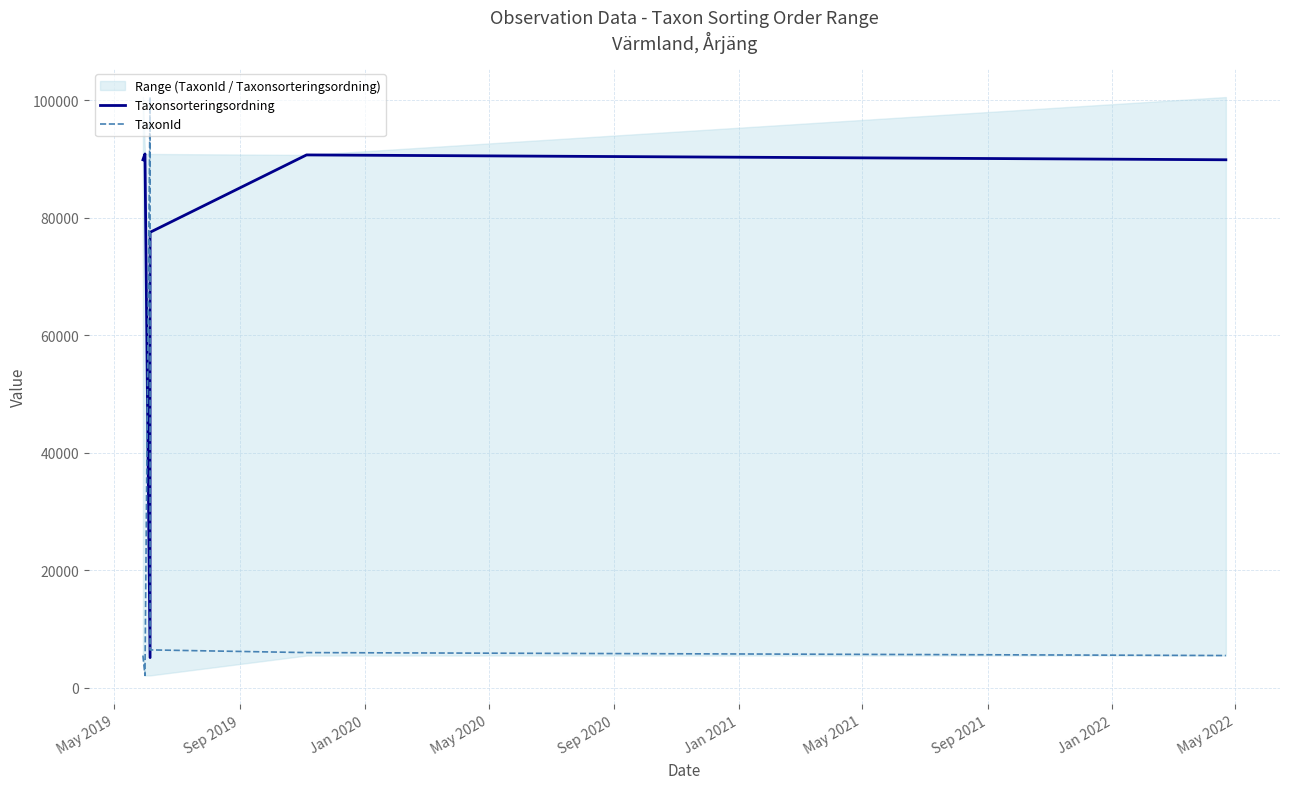

What is the value of the Taxonsorteringsordning point at the 5th from the left?

90676